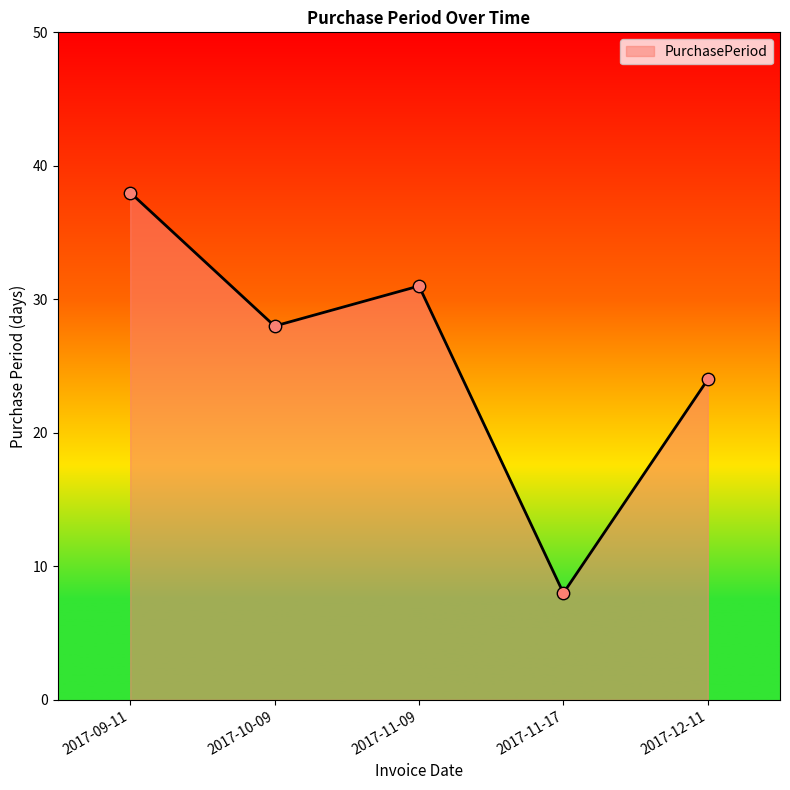

What is the ratio of the value at 2017-12-11 to the value at 2017-11-17?

3.0